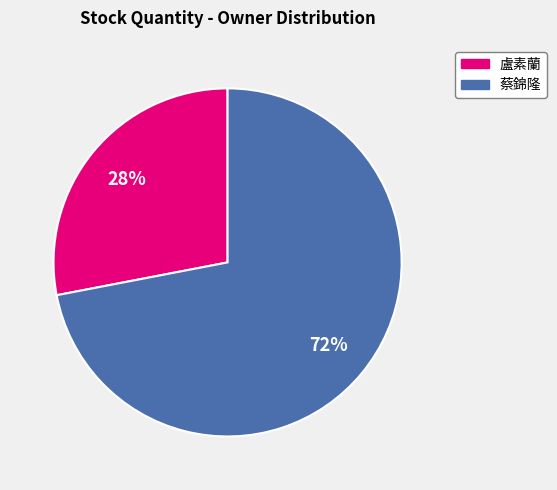

To the nearest percent, what is the average slice percentage?

50%